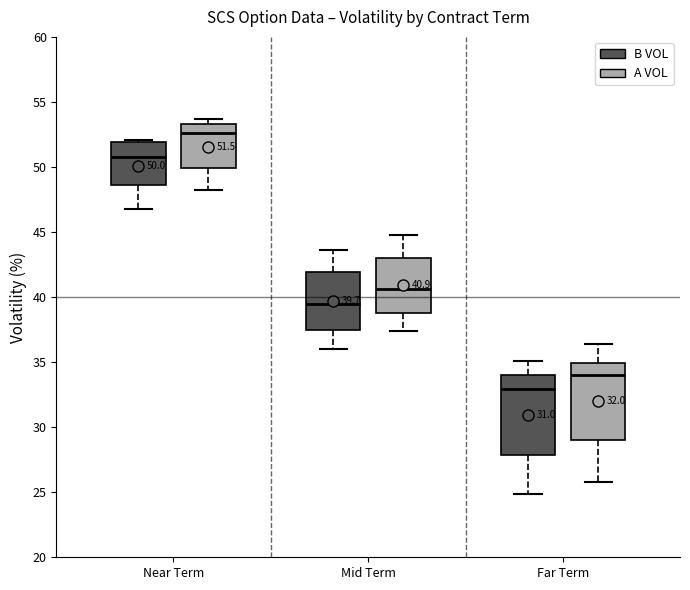

Which box's median line is the highest?

Near Term (A VOL)